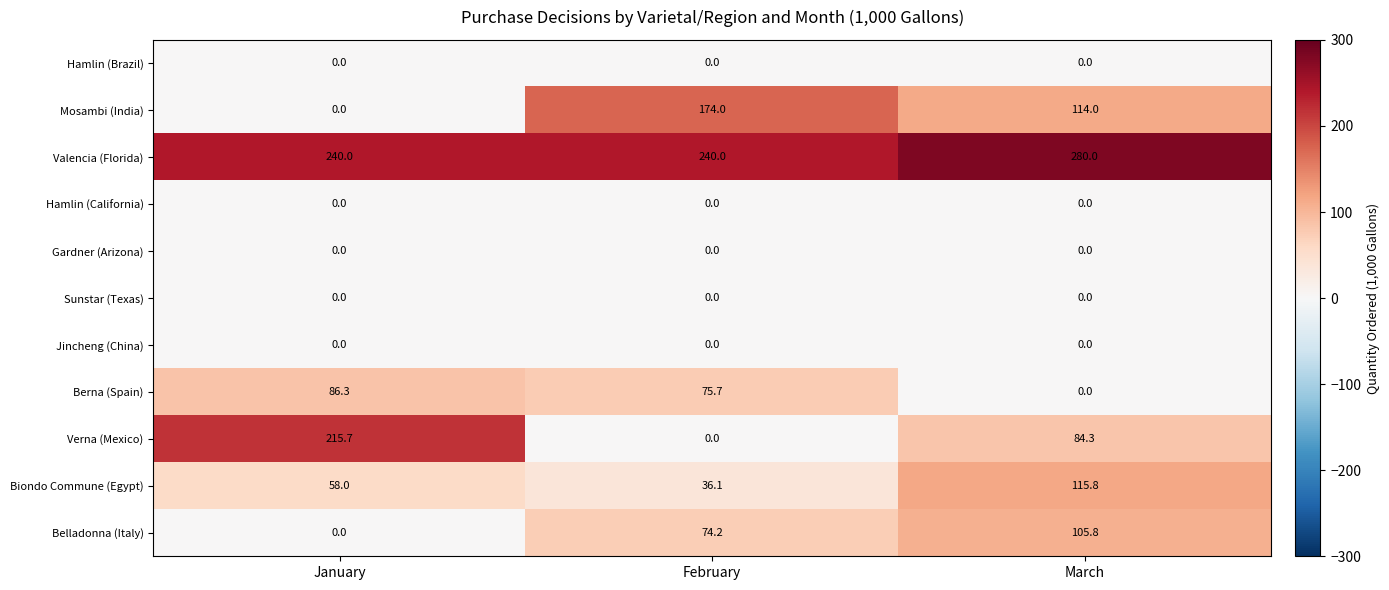

Which series changed the most between January and March?

Verna (Mexico)